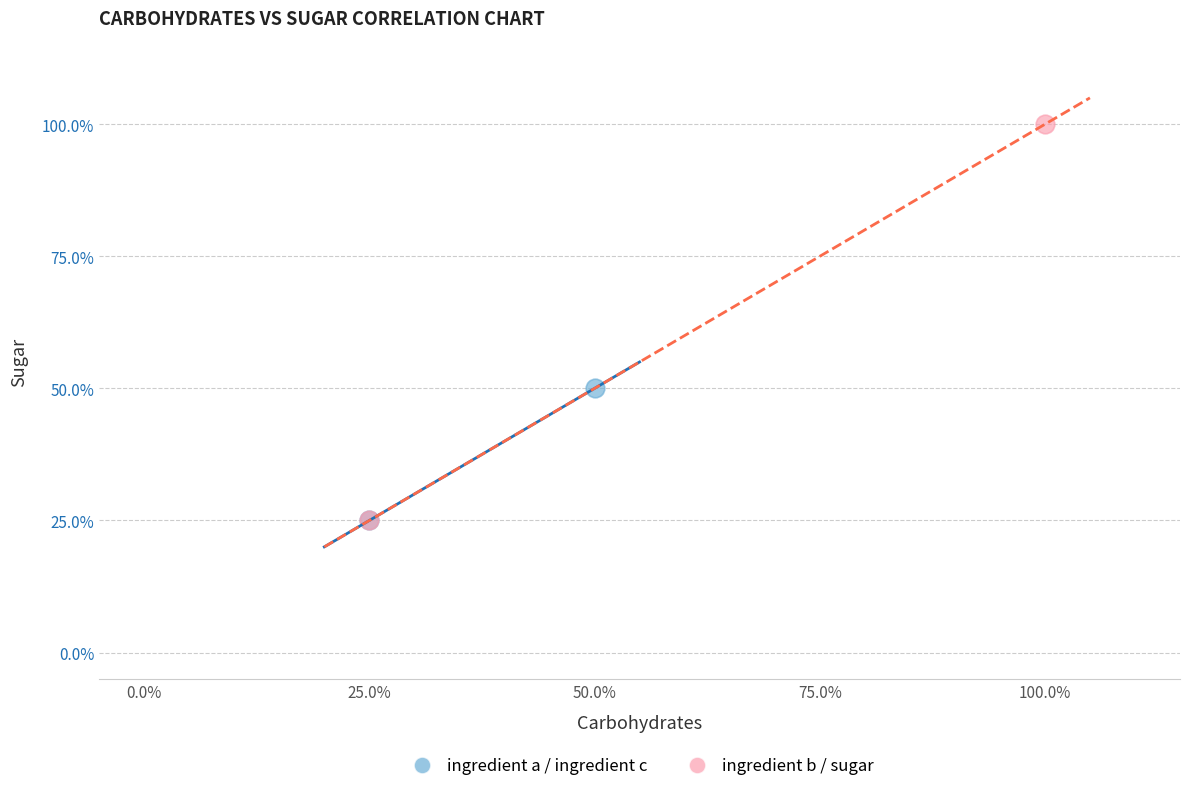

What are all the series names shown in the legend?

ingredient a / ingredient c, ingredient b / sugar